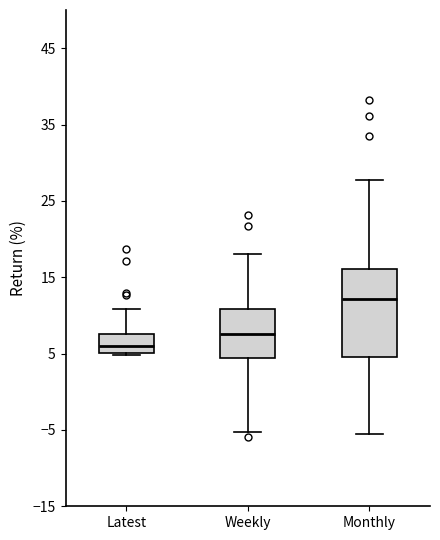

Which box has the lowest median line?

Latest